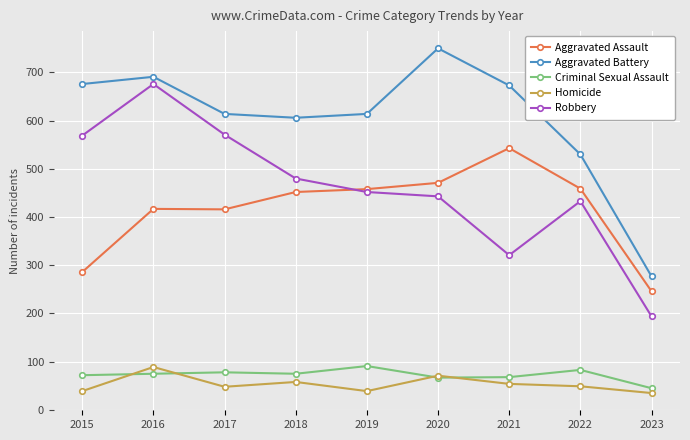

Is it true that Criminal Sexual Assault equals 40 at 2020?

False